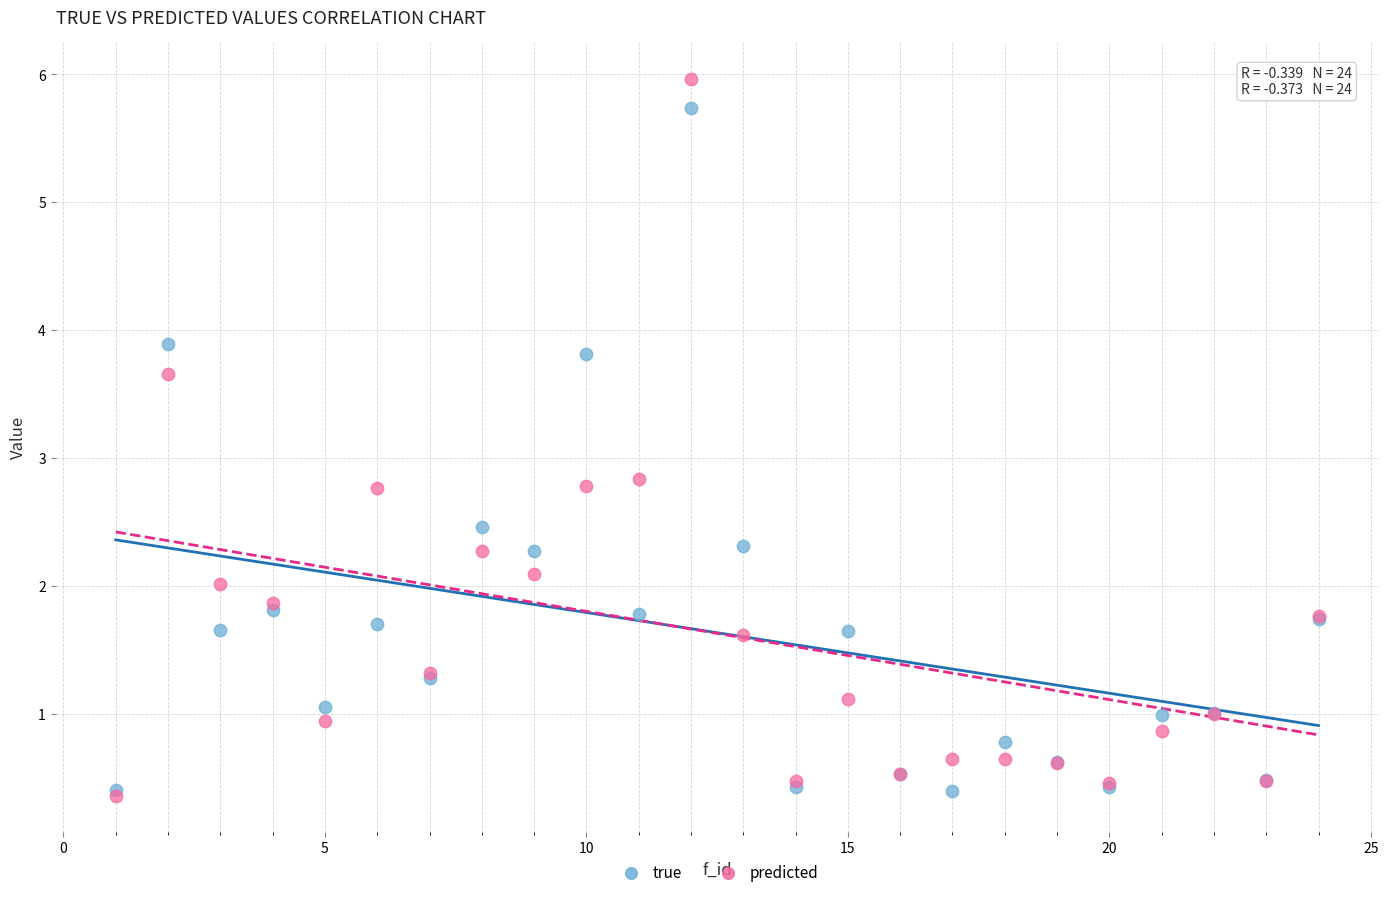

Which series contains the highest Y value?

predicted